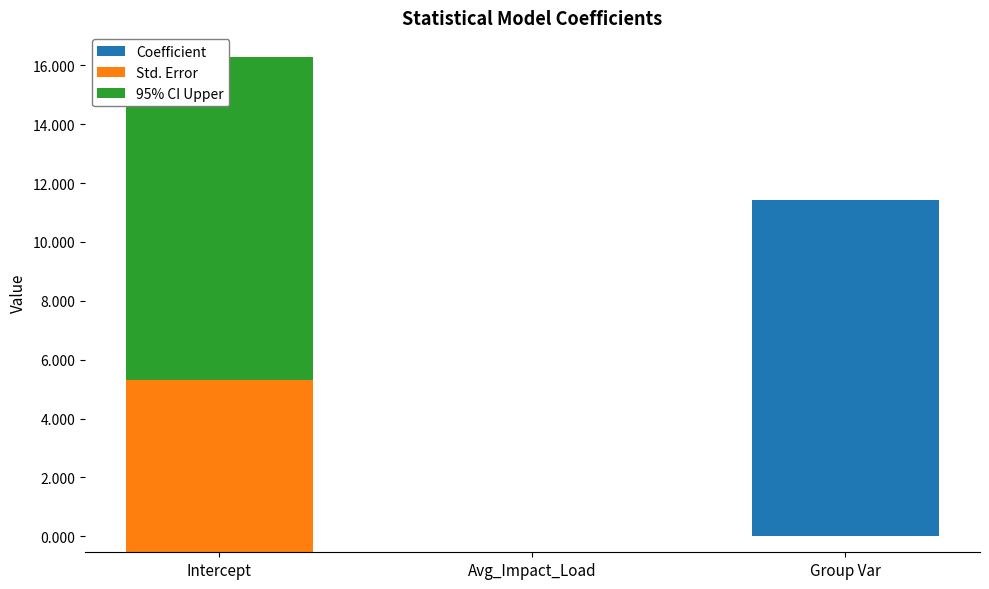

Count the number of data series in this chart.

3